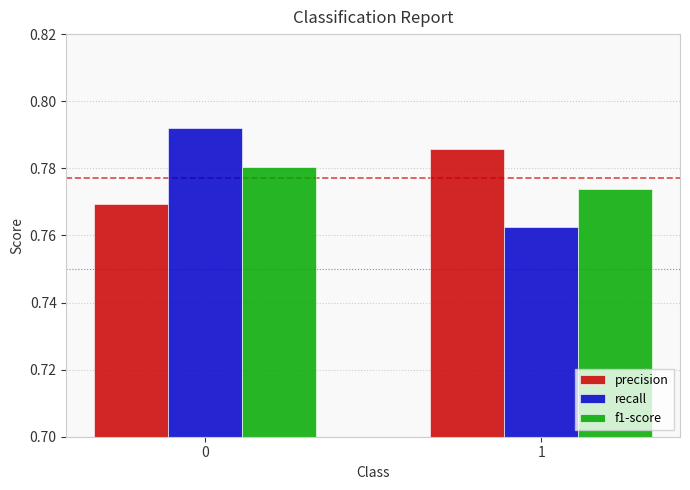

Are the bars horizontal?

No